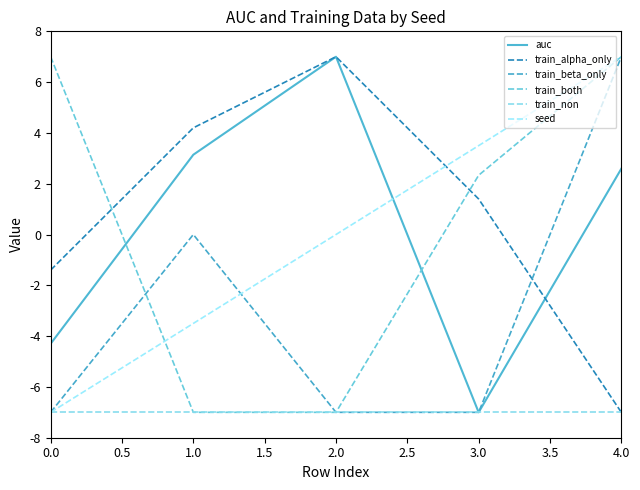

Is this an area chart (filled region under the line)?

No